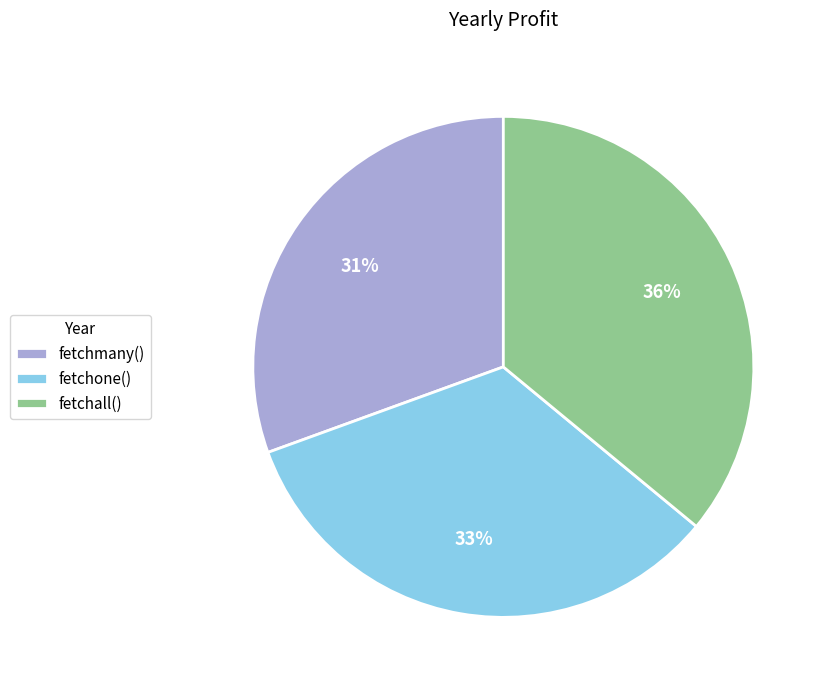

How many segments does this pie chart have?

3